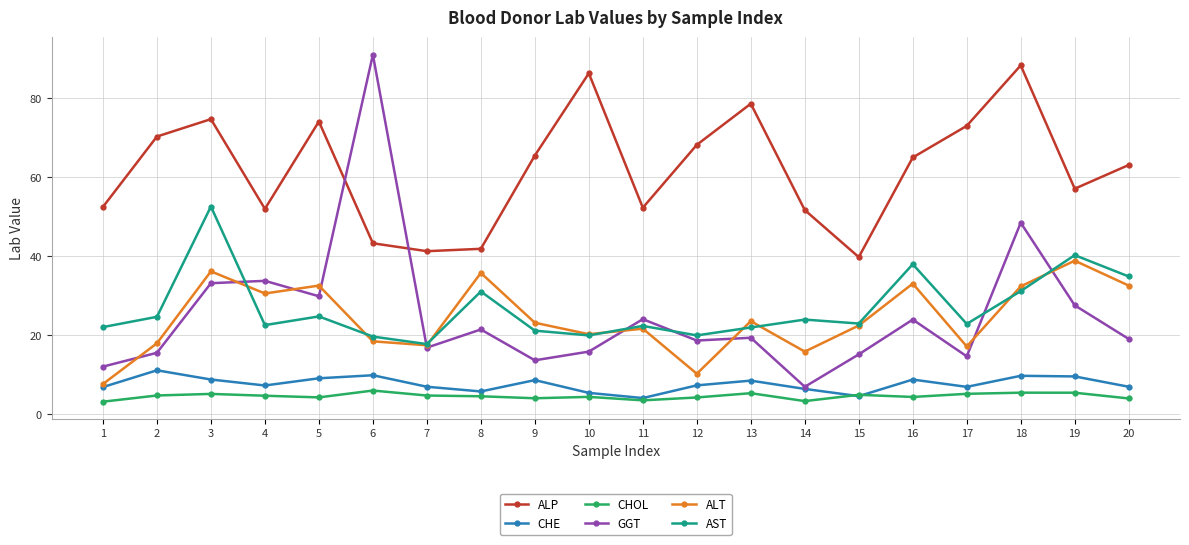

What is the maximum value for GGT?

91.0